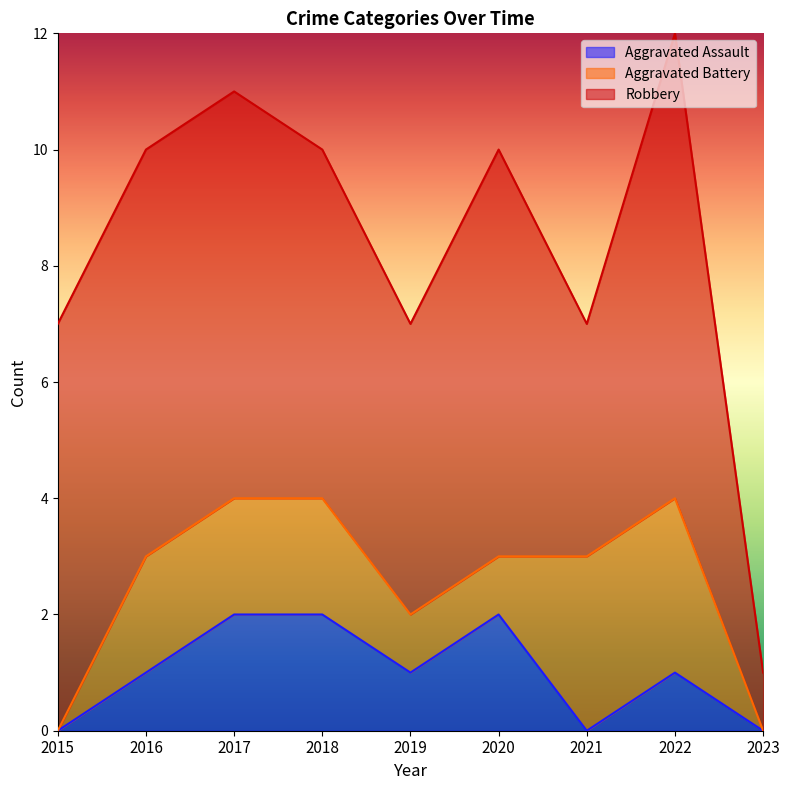

Which category has the lowest value across all series?

2015